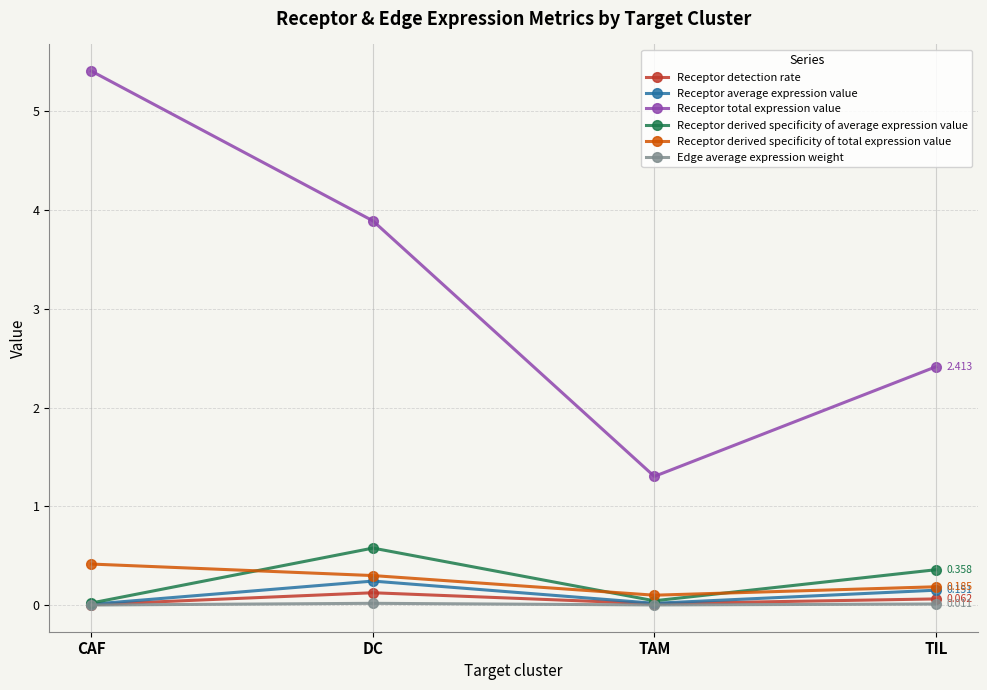

Rank the categories by Receptor total expression value value from lowest to highest.

TAM, TIL, DC, CAF